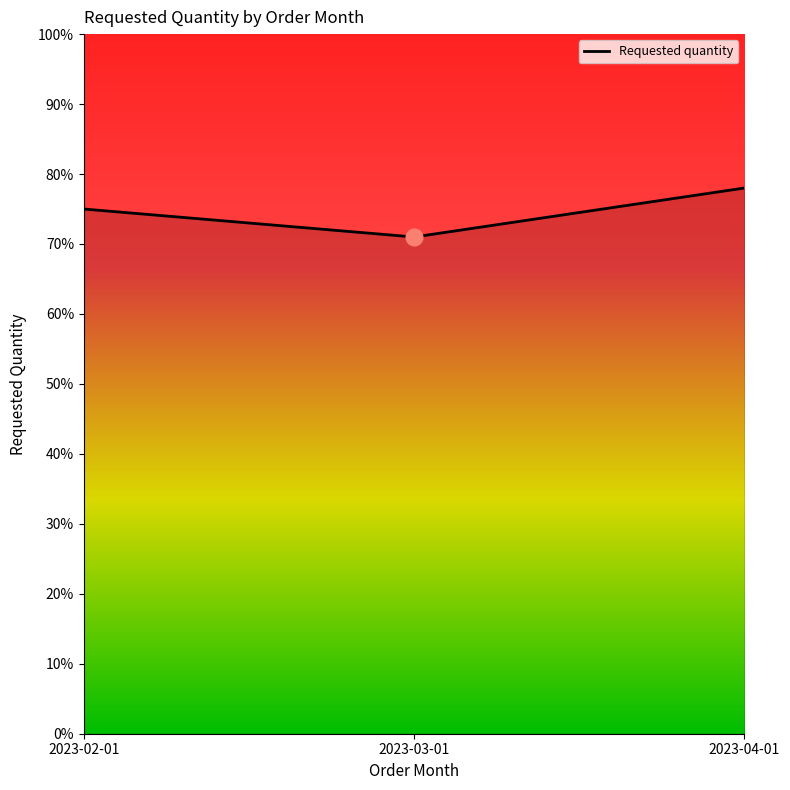

What is the sum of all values?

224